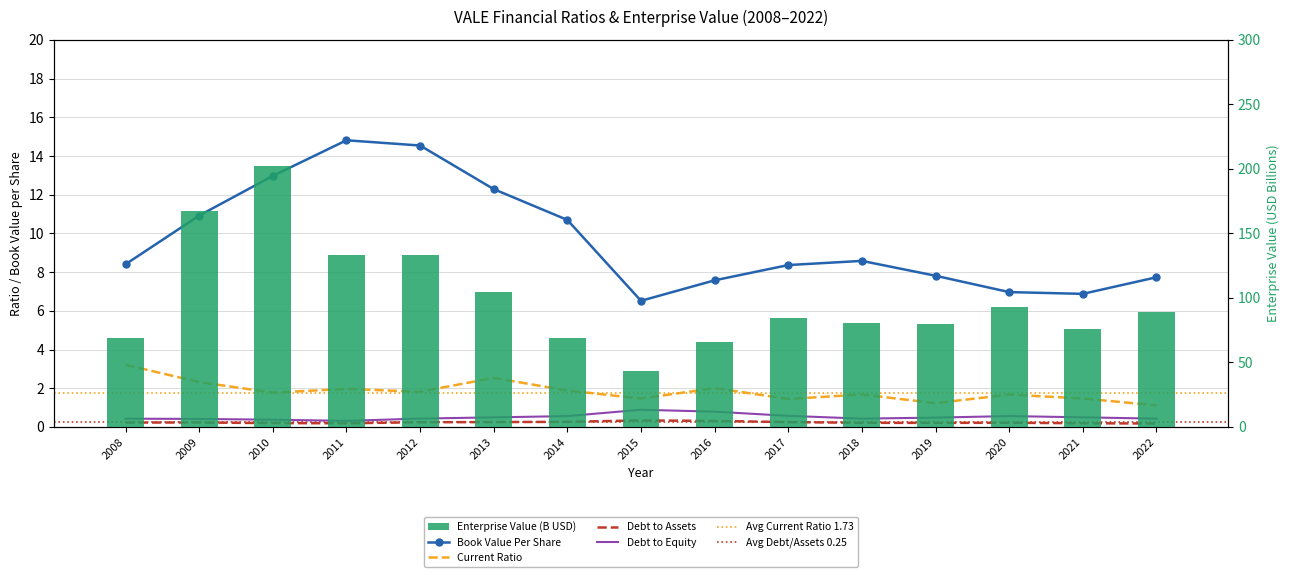

Count the number of categories in the chart.

15